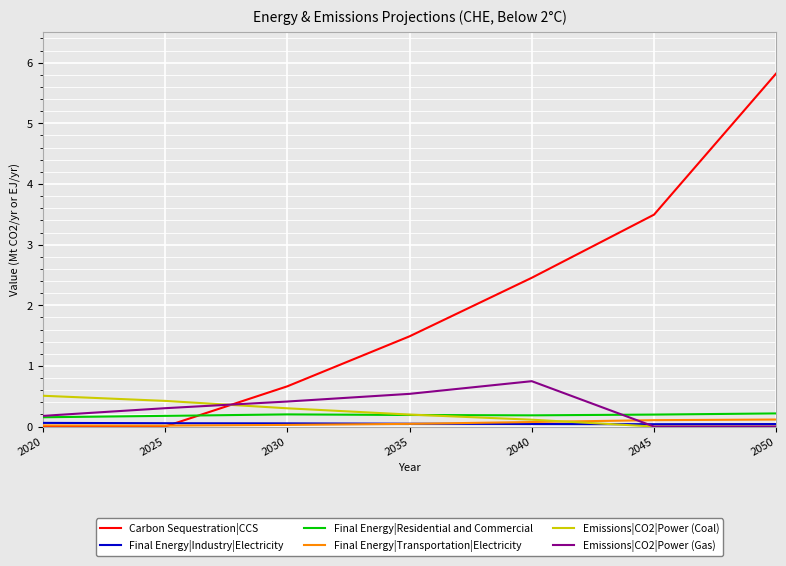

What is the maximum value shown in the chart?

5.8